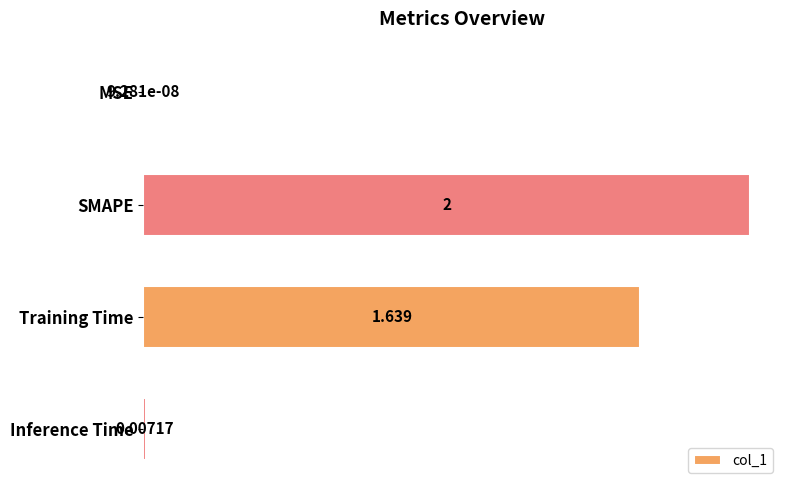

Does the chart contain stacked bars?

No